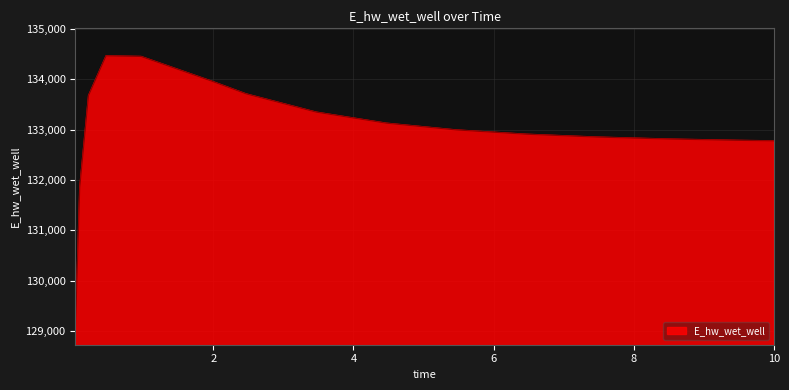

How many values are below 132991?

7